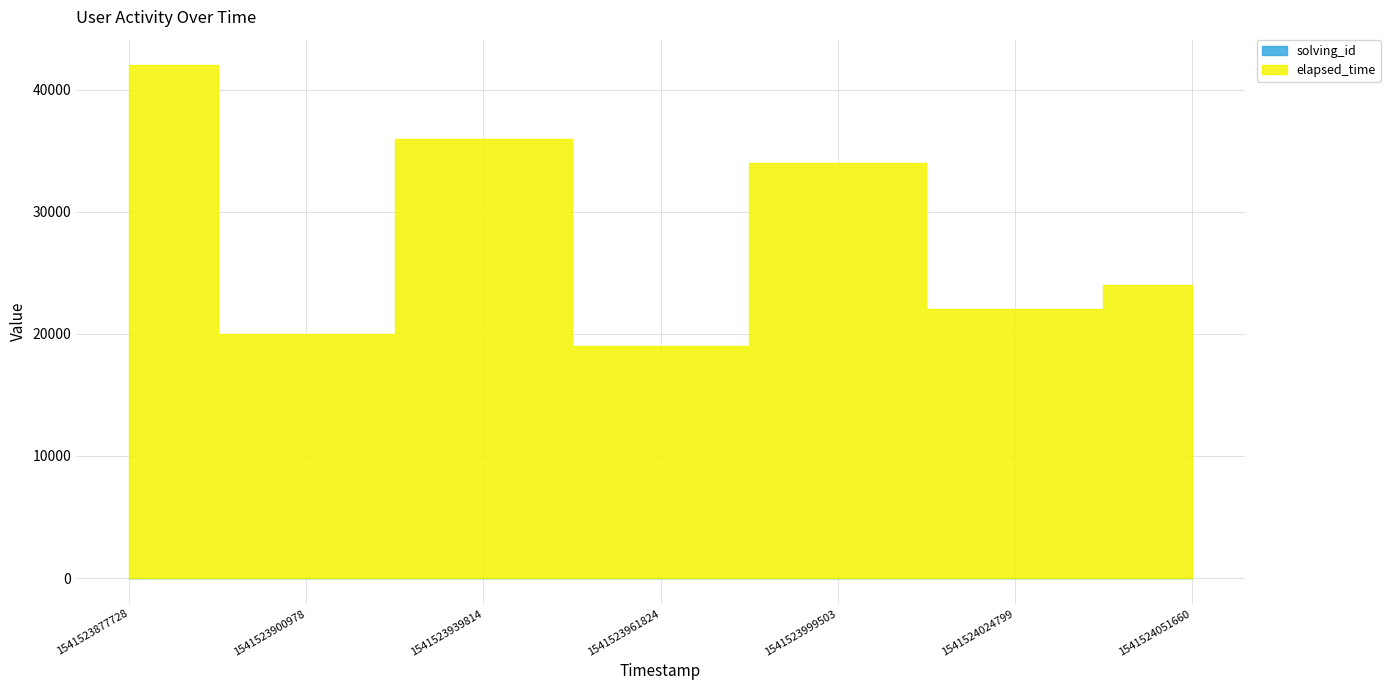

Is it true that elapsed_time equals 7362 at 1541524051660?

False